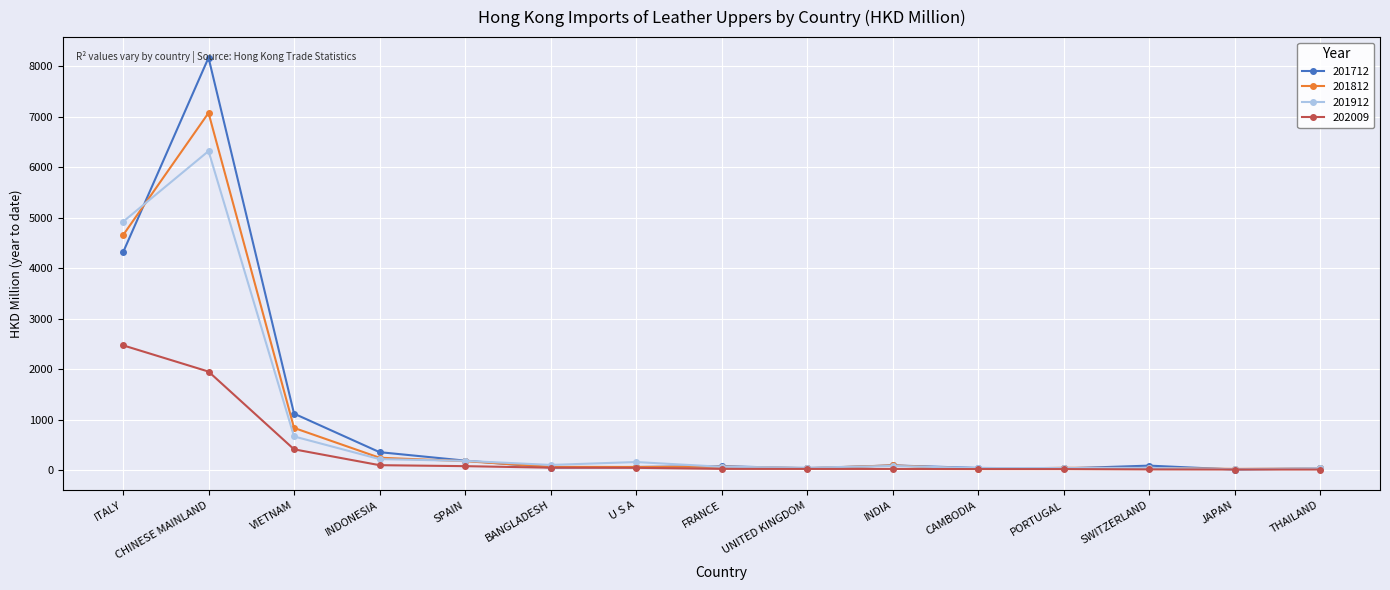

Which series has the largest range (max minus min)?

201712